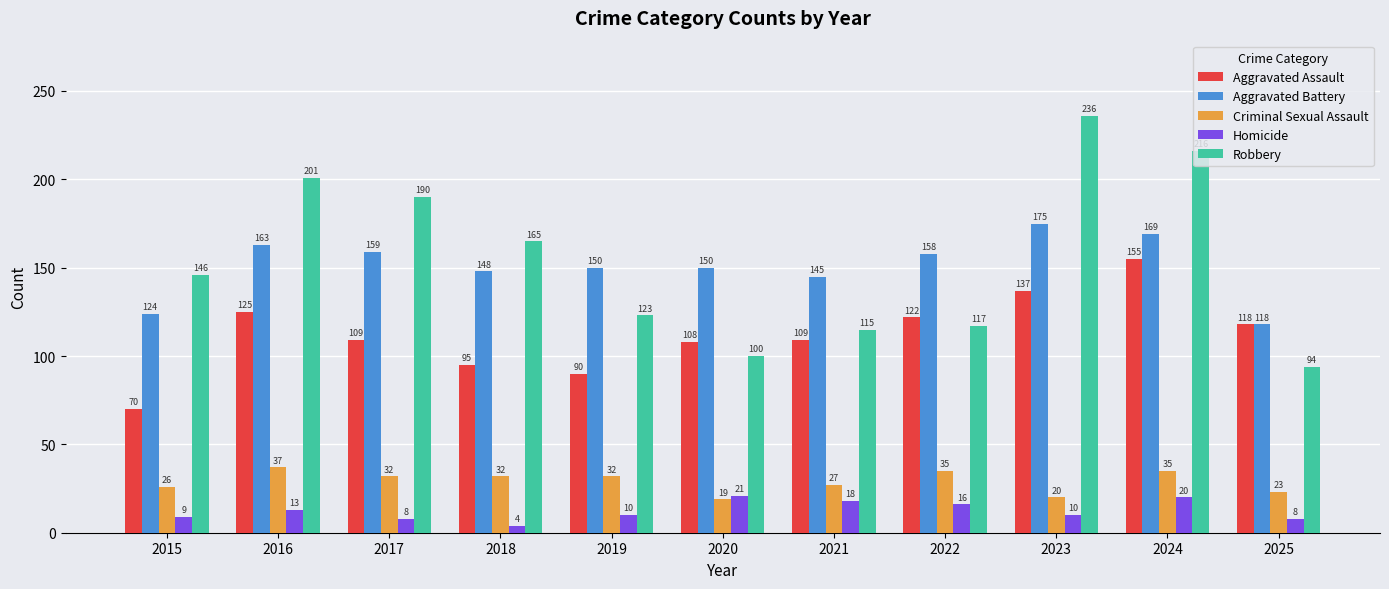

What is the approximate value of Criminal Sexual Assault at 2020?

19